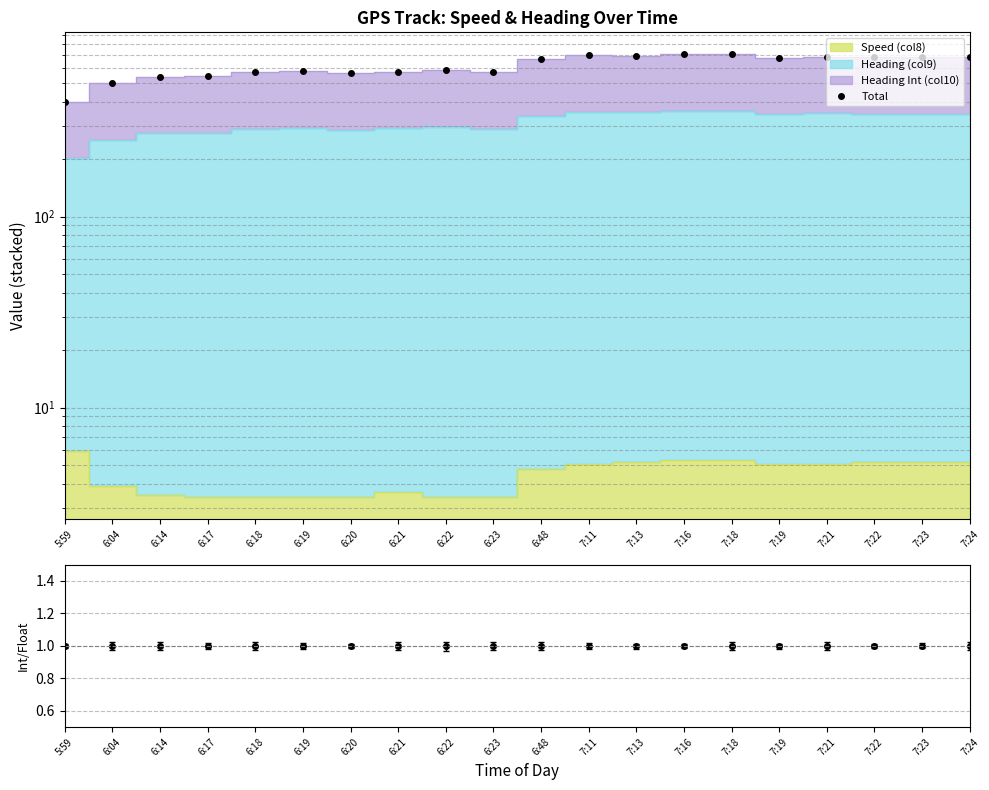

The value at 6:20 is 567.4. True or false?

True